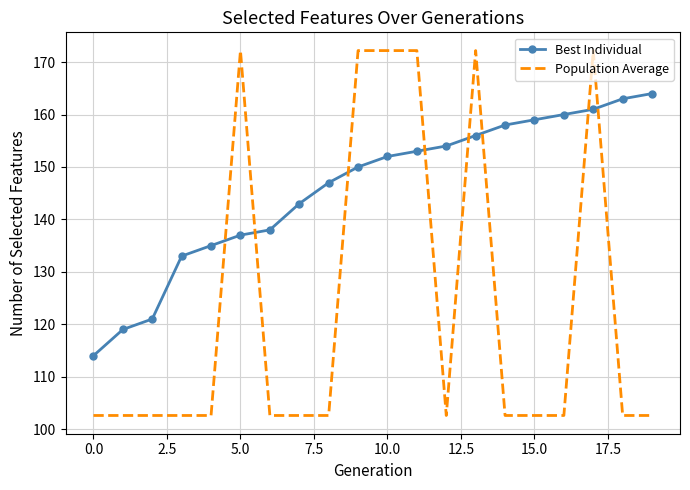

How many intersections are there between Population Average and Best Individual?

8